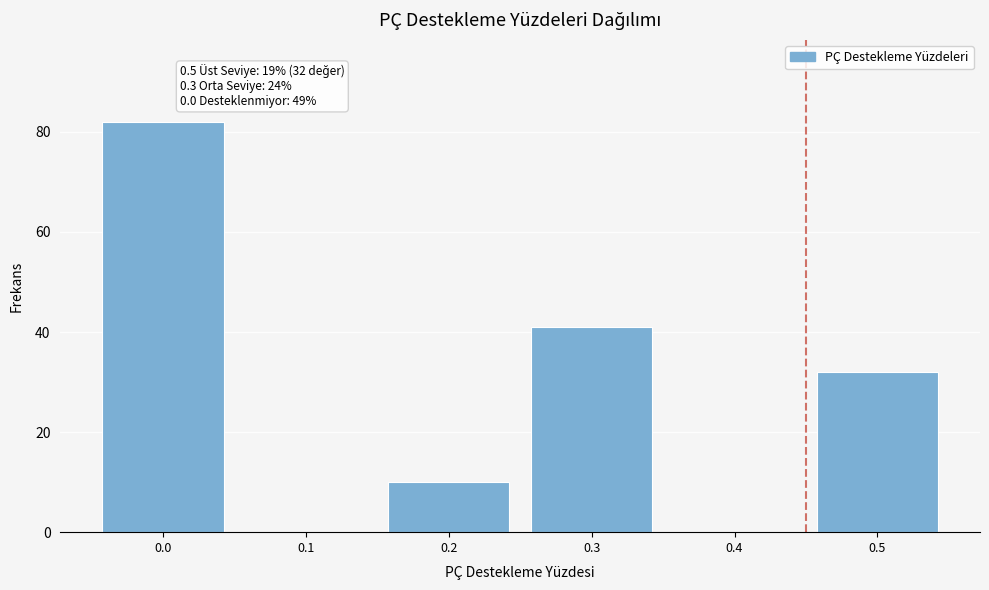

Reading right to left, transcribe all the data shown in this chart.

0.5=32	0.4=0	0.3=41	0.2=10	0.1=0	0.0=82